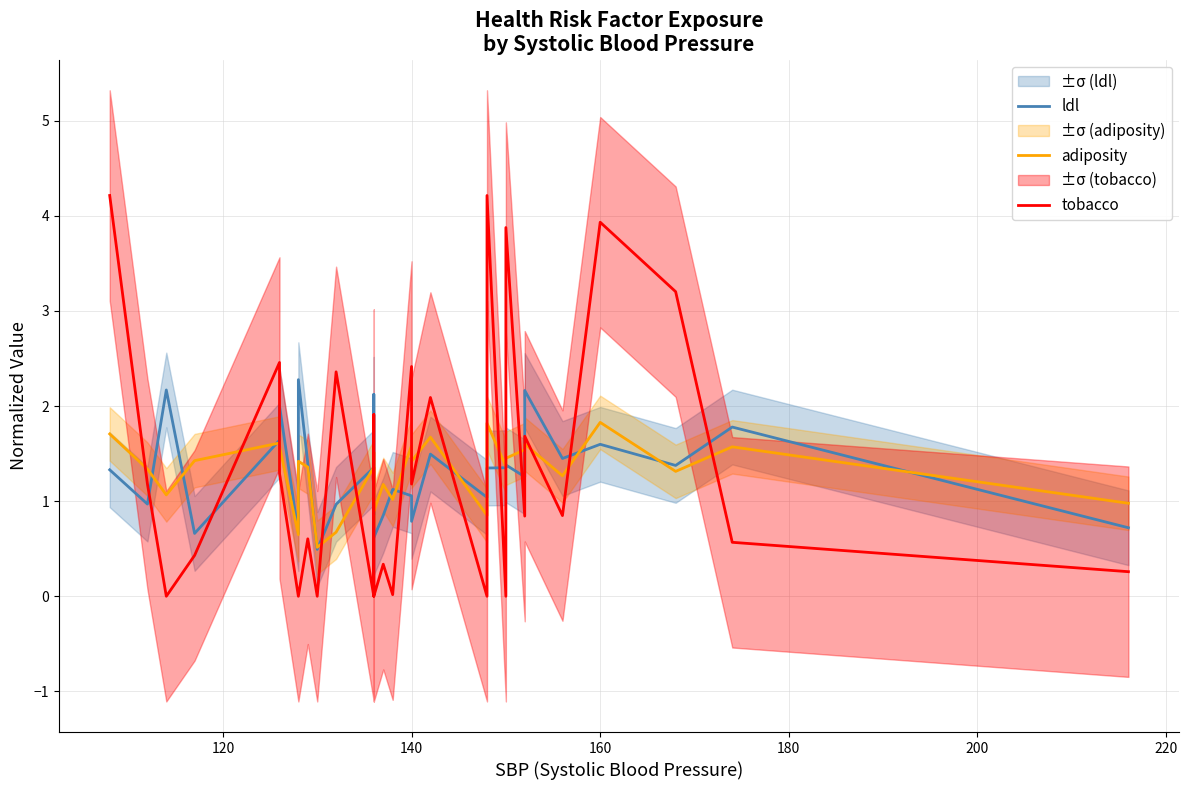

True or false: ldl and tobacco intersect in this chart.

True